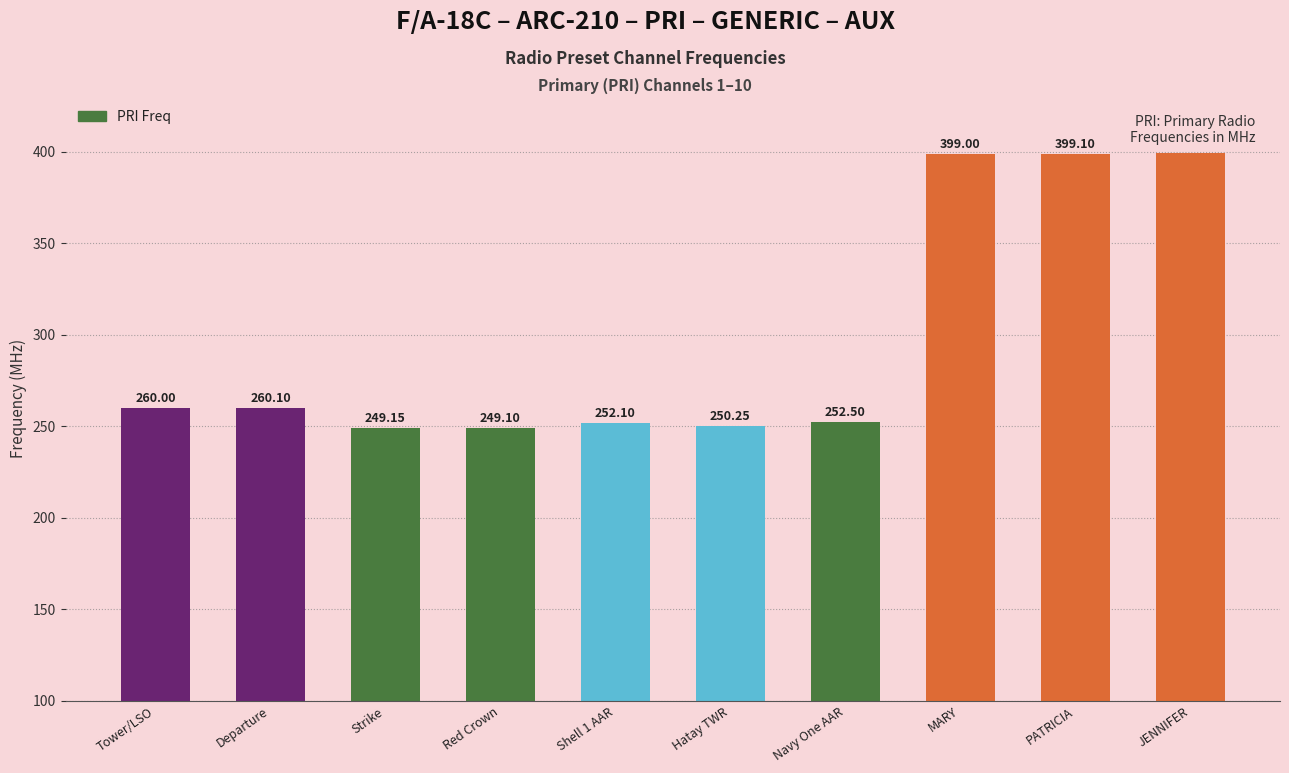

At which label is the value closest to 324?

Departure